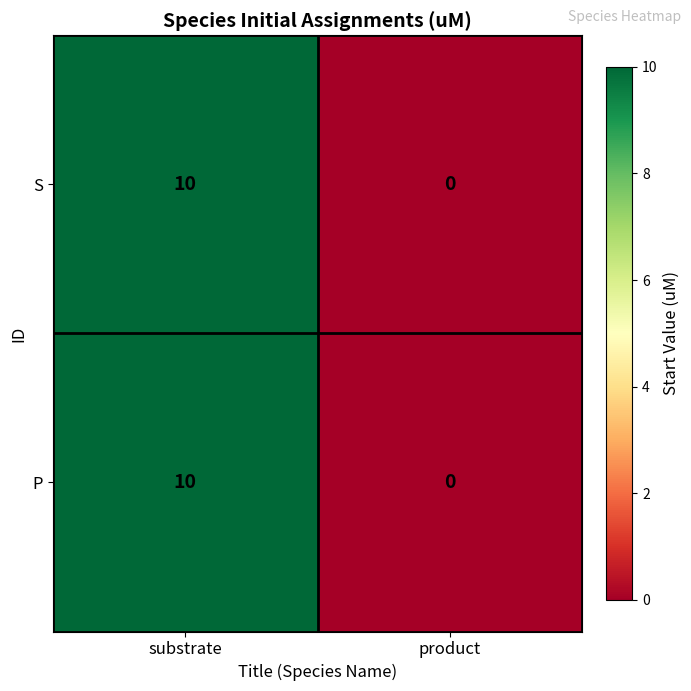

Count the number of categories in the chart.

2